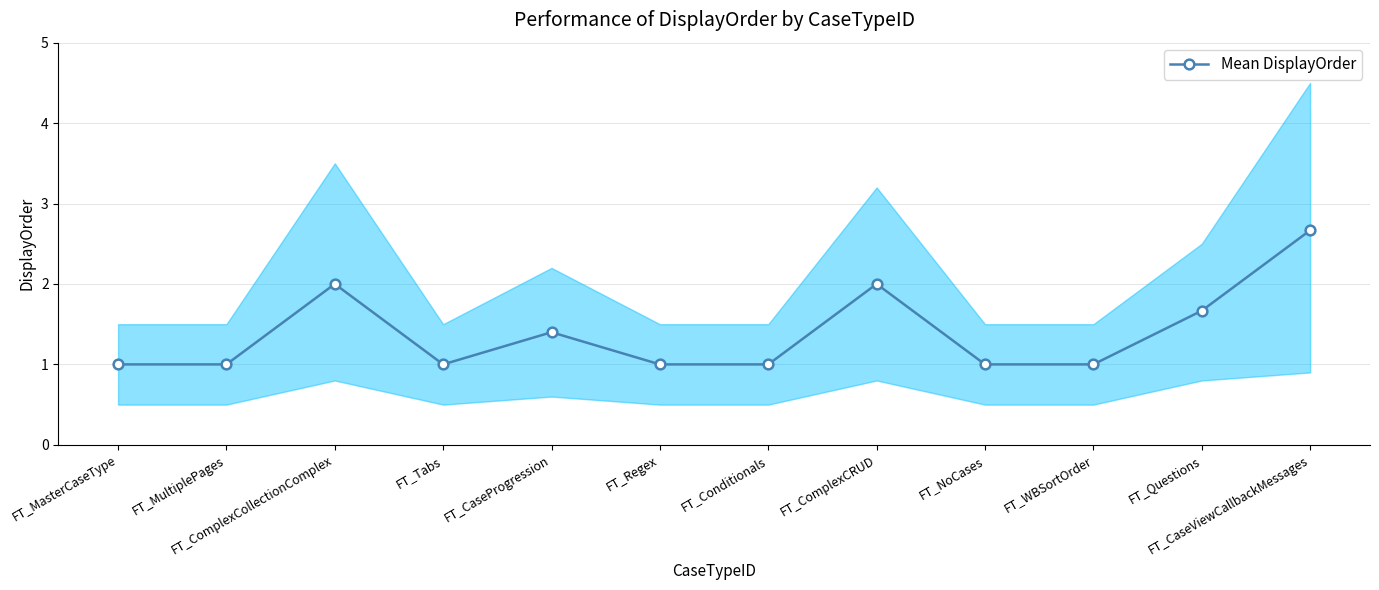

Count the number of values greater than 1.

5